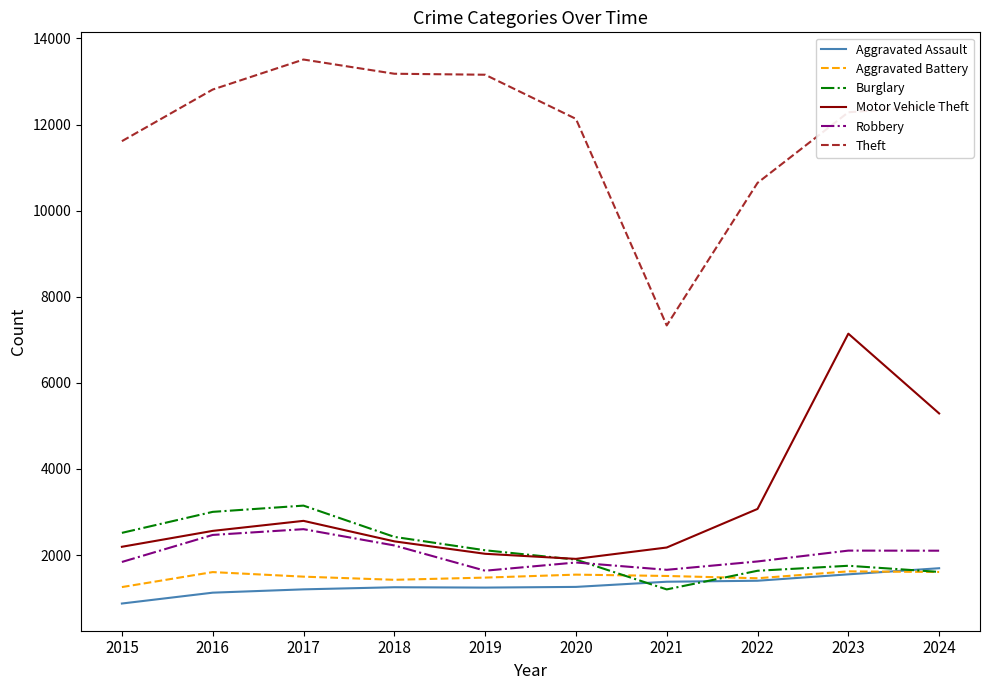

What is the difference between the highest and lowest values at 2017?

12306